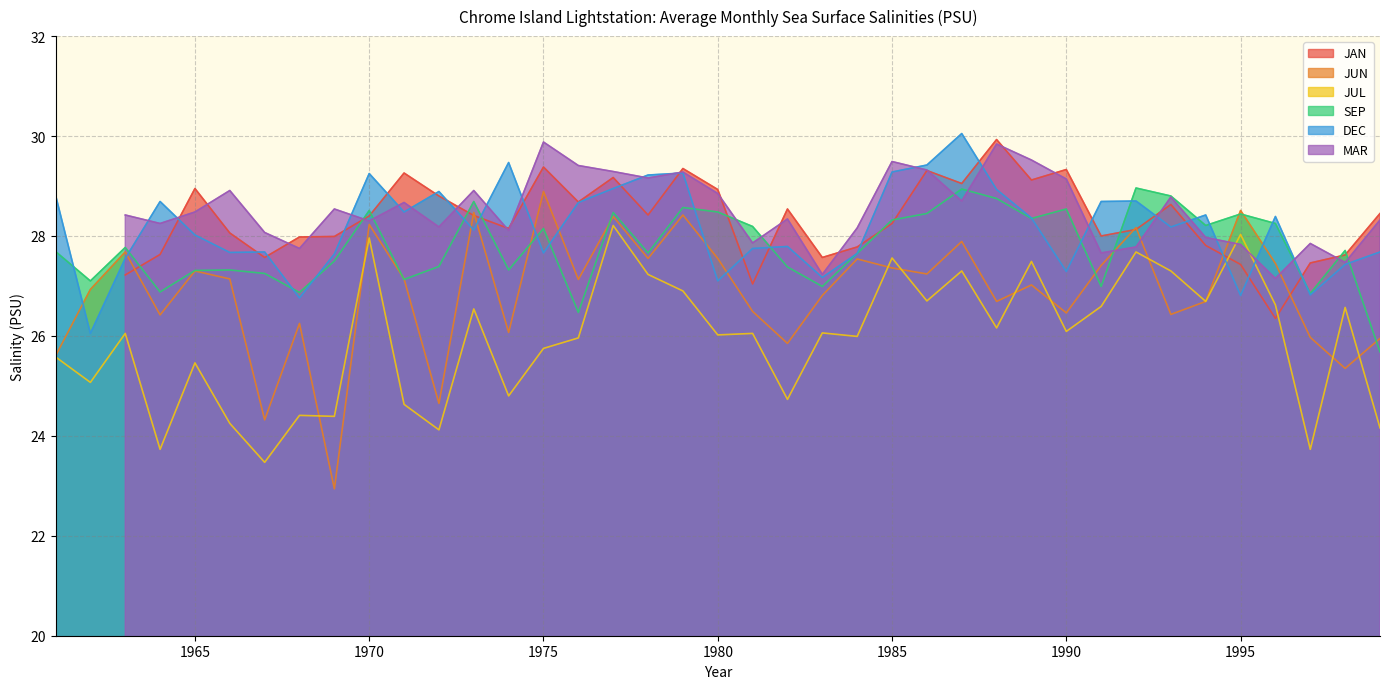

Which category has the highest value across all series?

1987